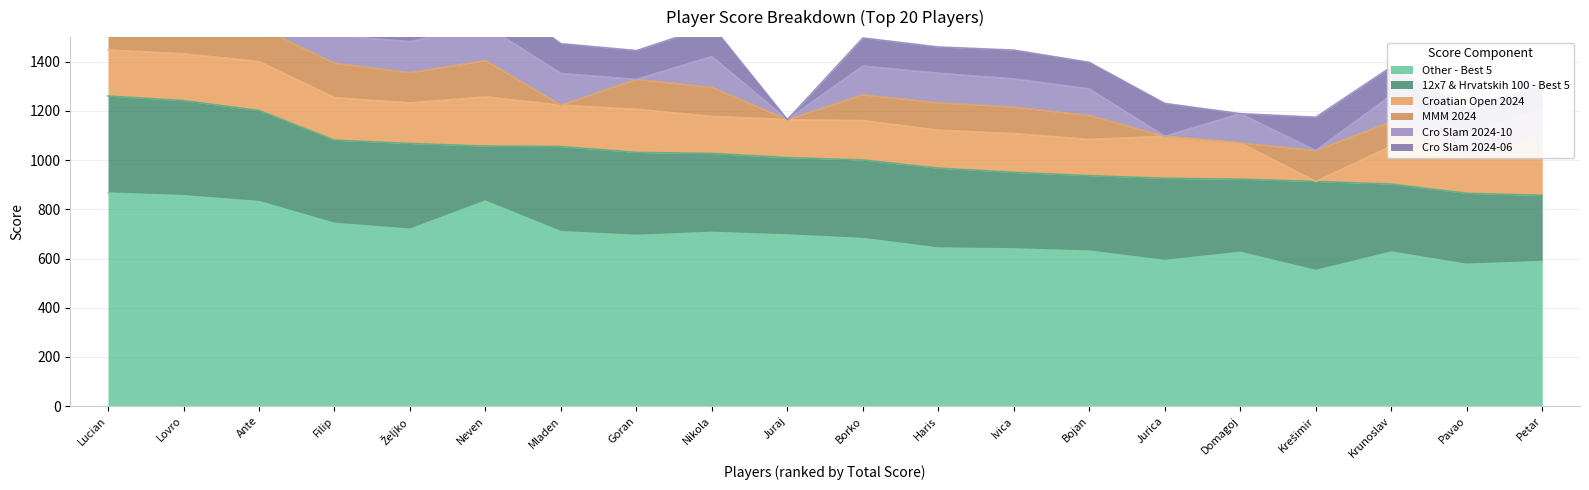

What is the highest value of the Croatian Open 2024 series?

200.0